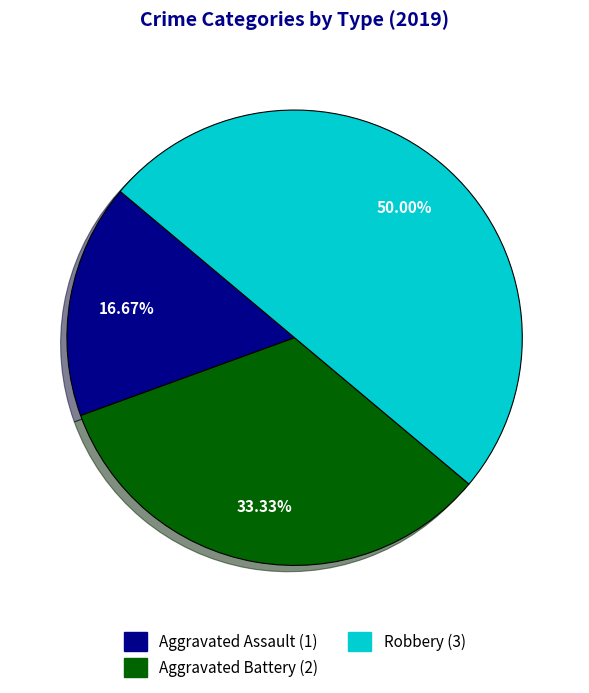

To the nearest percent, what percentage of the pie is Aggravated Battery?

33%